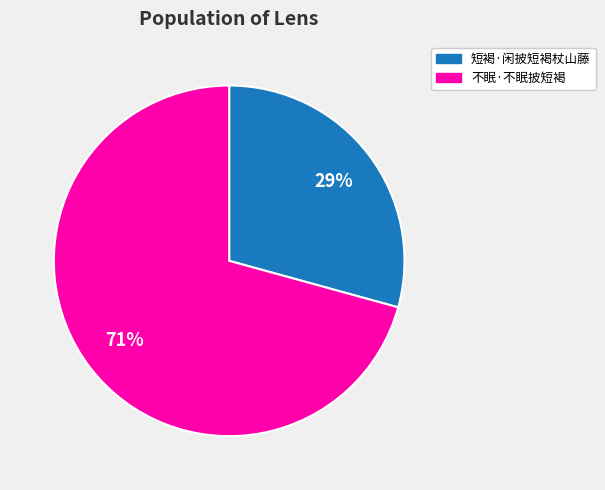

To the nearest percent, what is the combined percentage of 不眠·不眠披短褐 and 短褐·闲披短褐杖山藤?

100%